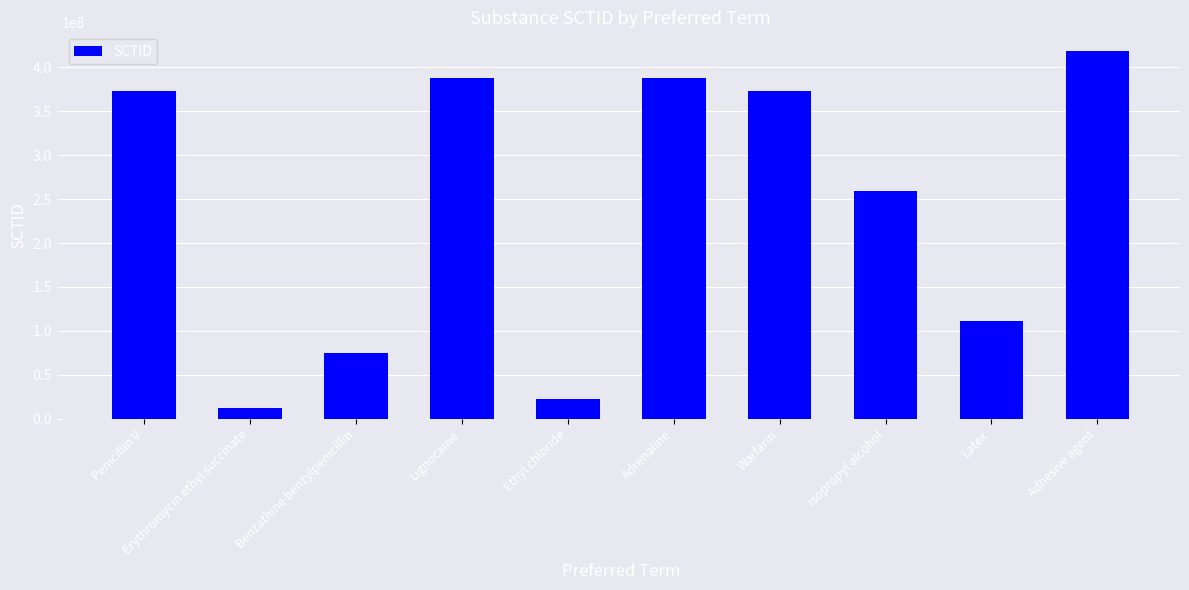

Does the chart contain any negative values?

No